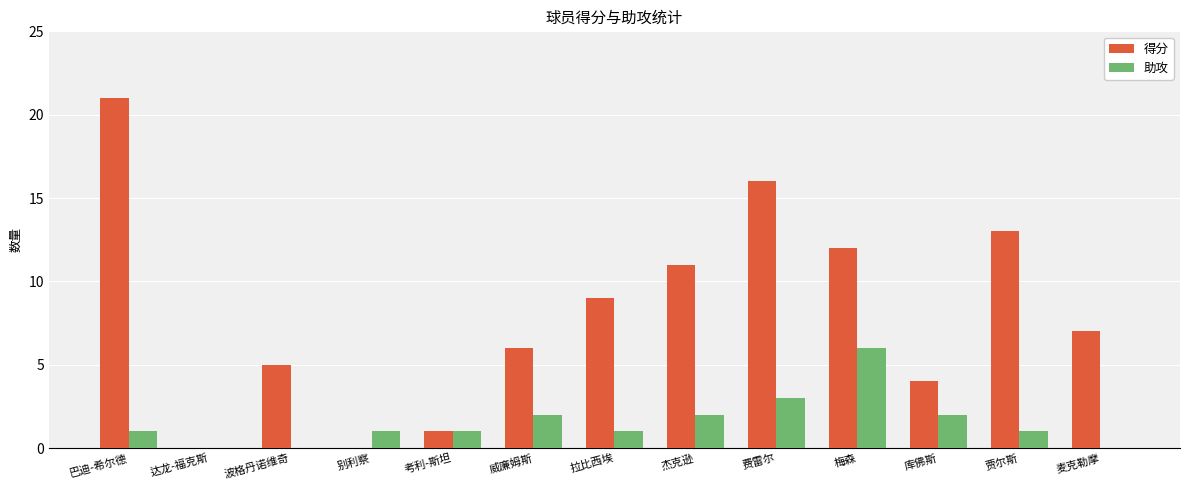

True or false: 得分 has a value of 4 at 库佛斯.

True